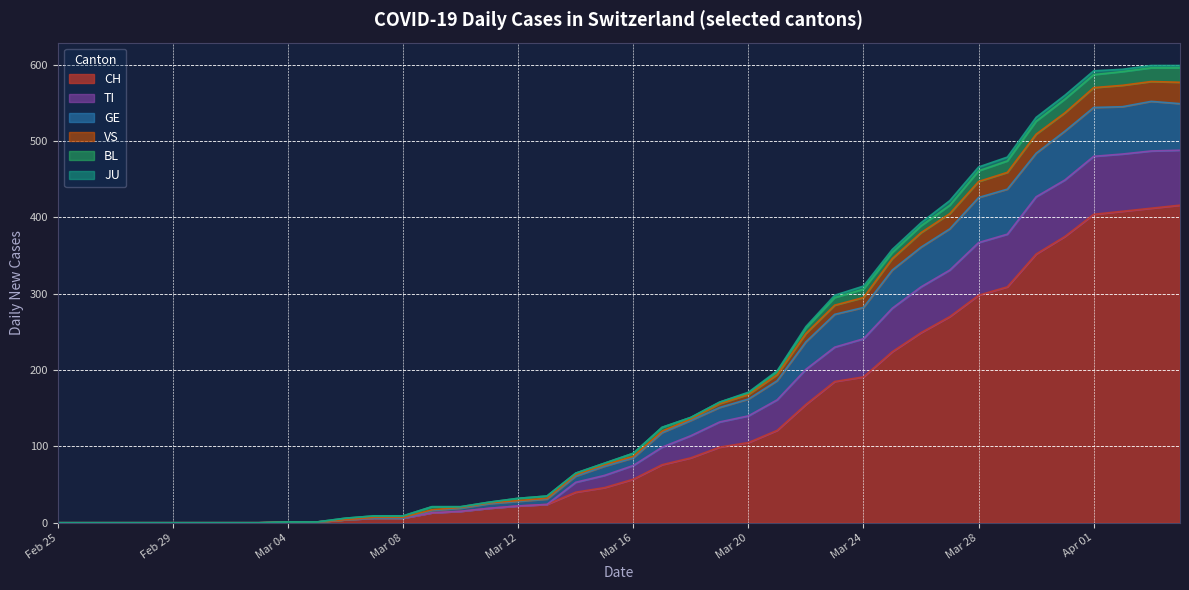

What is the label of the 34th point from the right?

2020-03-02